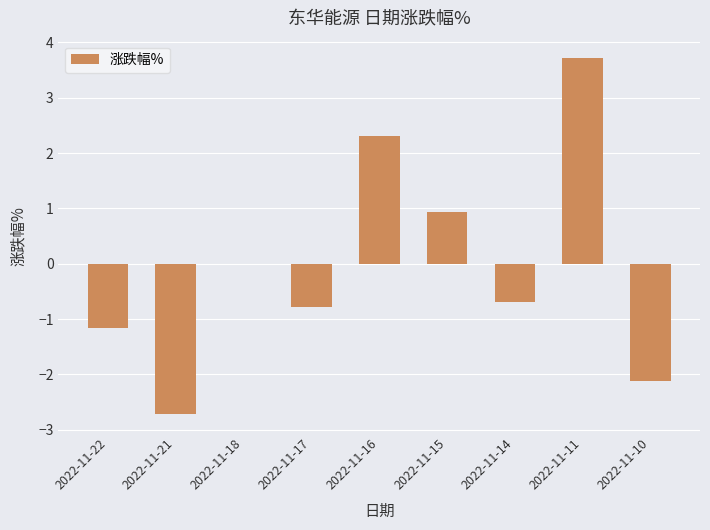

Reading right to left, transcribe all the data shown in this chart.

2022-11-10=-2.1	2022-11-11=3.7	2022-11-14=-0.7	2022-11-15=0.9	2022-11-16=2.3	2022-11-17=-0.8	2022-11-18=0.0	2022-11-21=-2.7	2022-11-22=-1.2